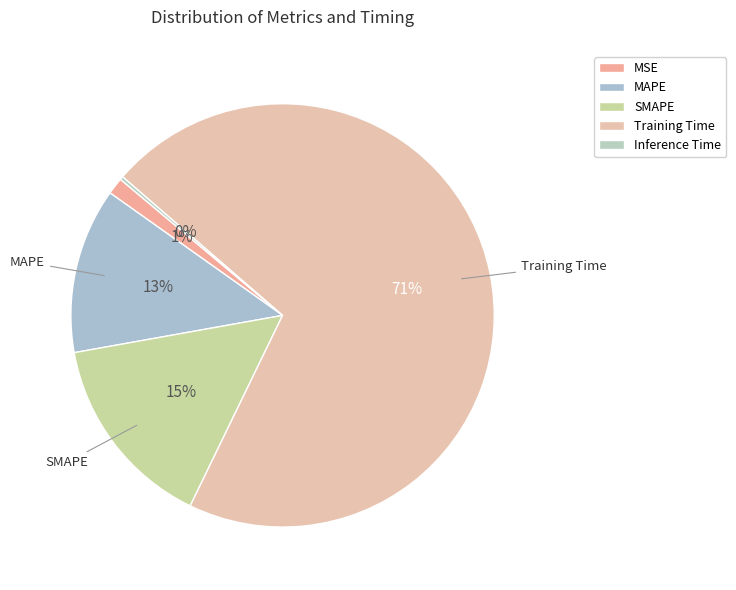

What percentage is the SMAPE slice, to the nearest percent?

15%